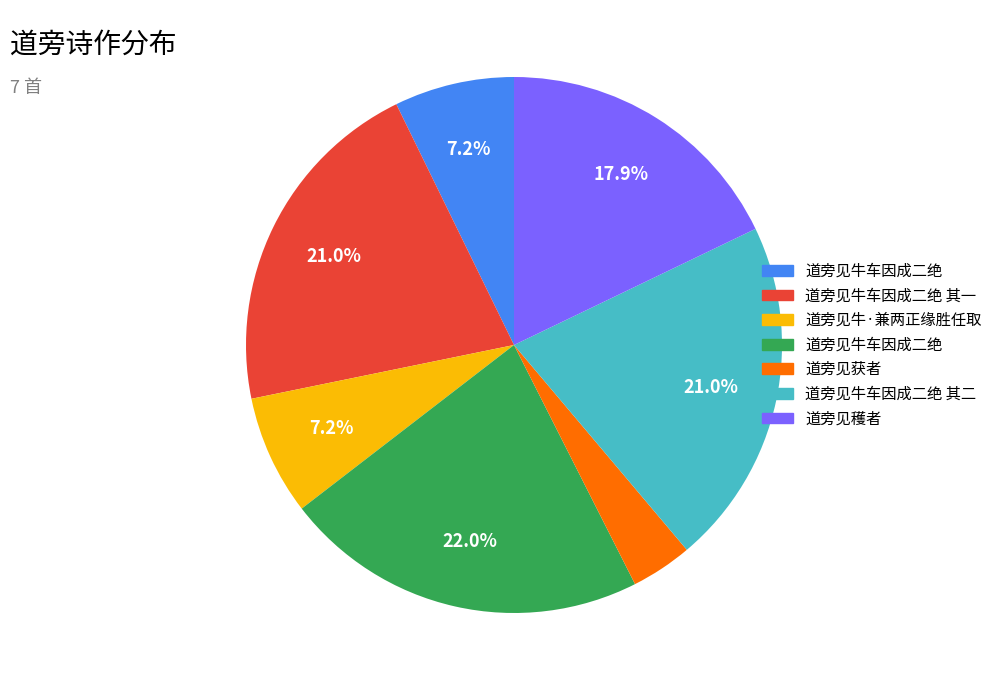

Is there a majority slice in this chart?

No